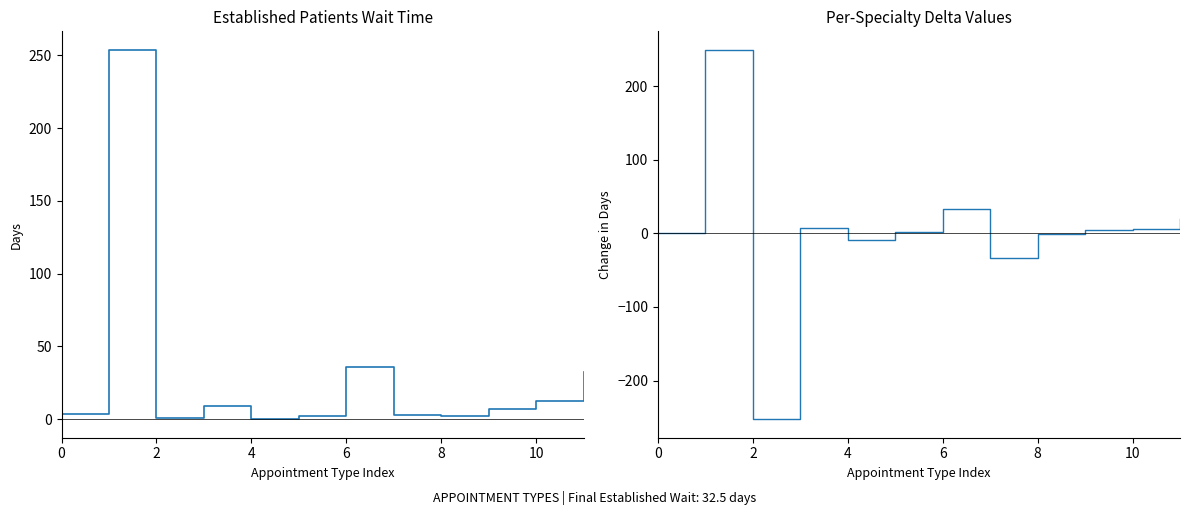

Between 8 and 10, which is larger?

10